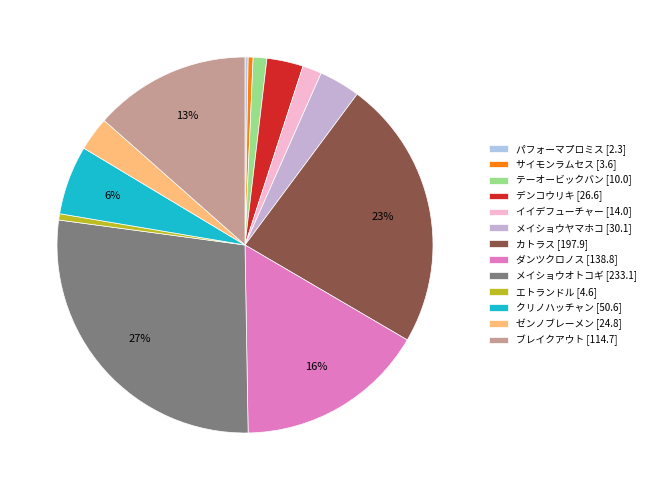

To the nearest percent, what is the average slice percentage?

8%